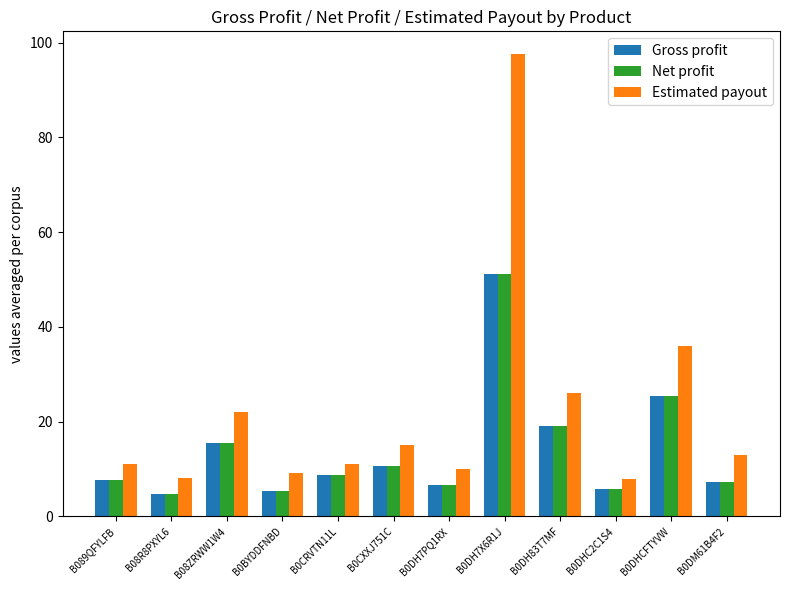

What is the difference between the maximum and minimum values in the Estimated payout series?

89.7